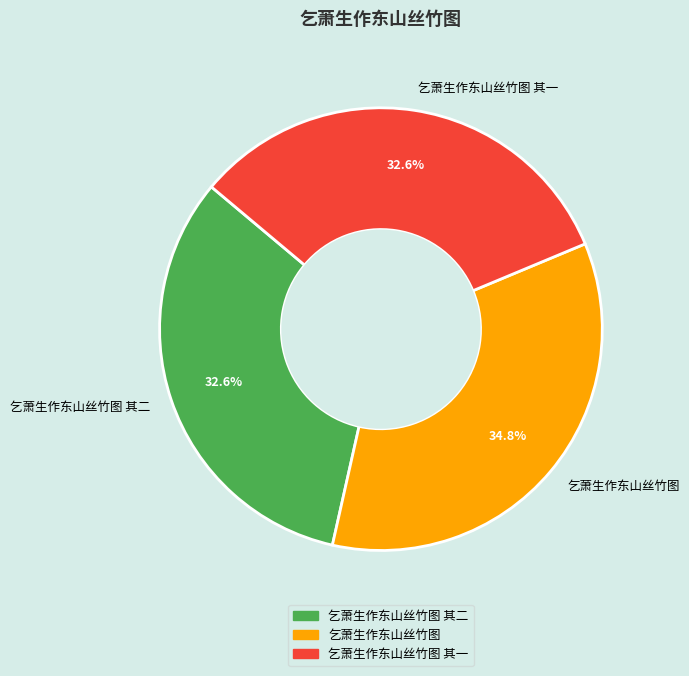

Which category has the biggest portion of the pie?

乞萧生作东山丝竹图